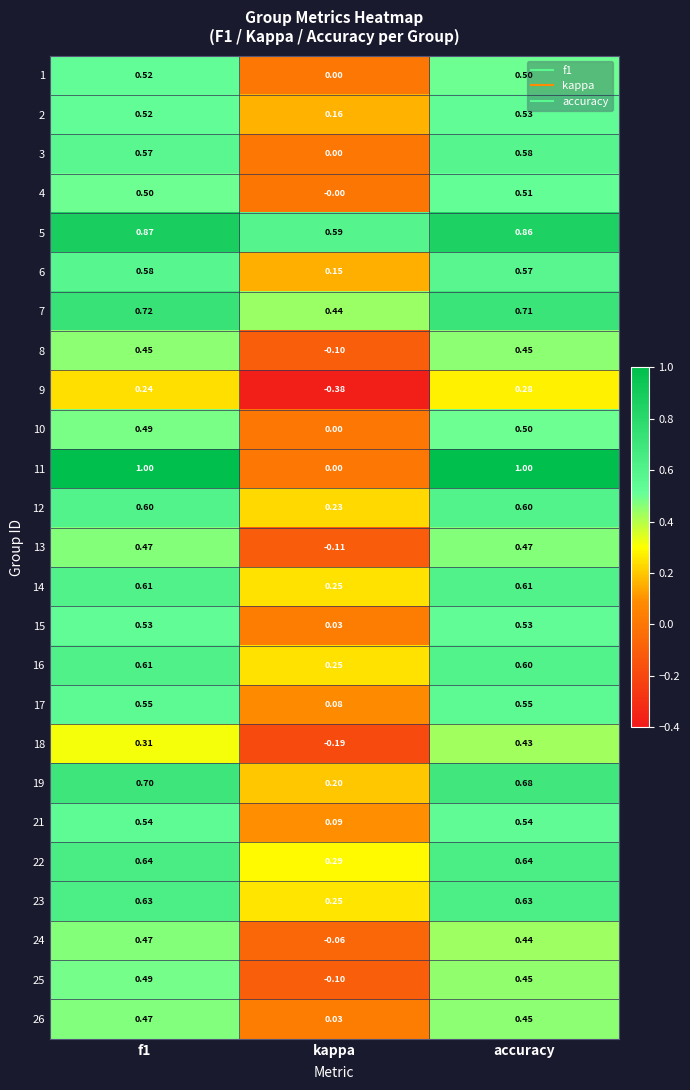

Which category has the lowest value across all series?

kappa